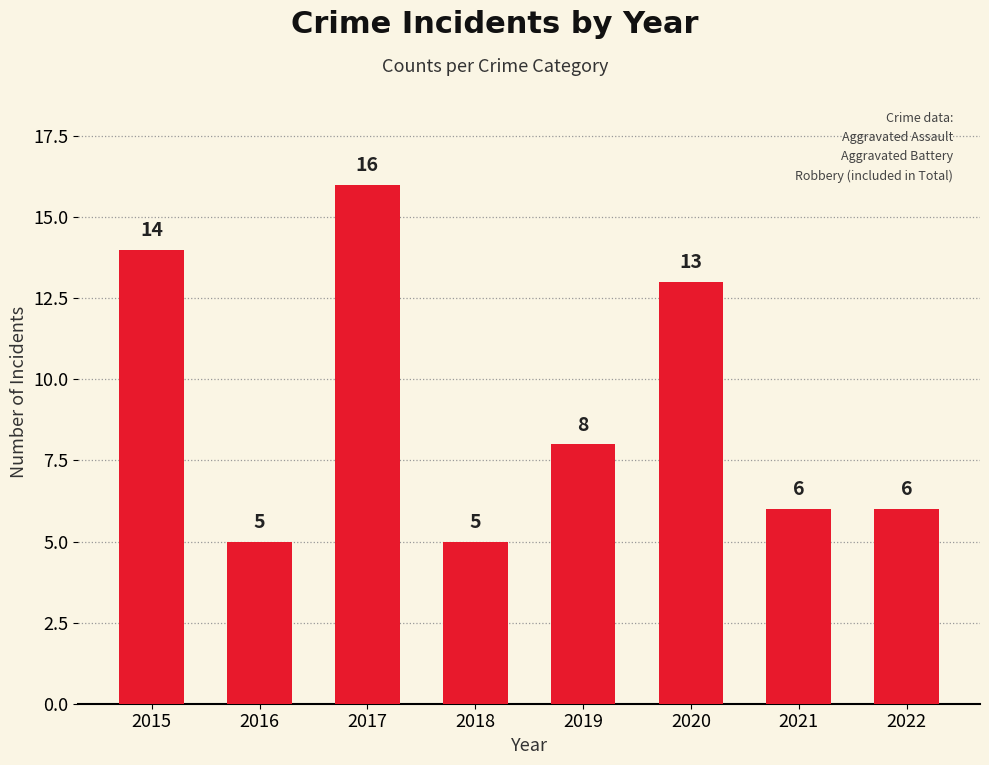

True or false: the data shows 8 at 2021.

False